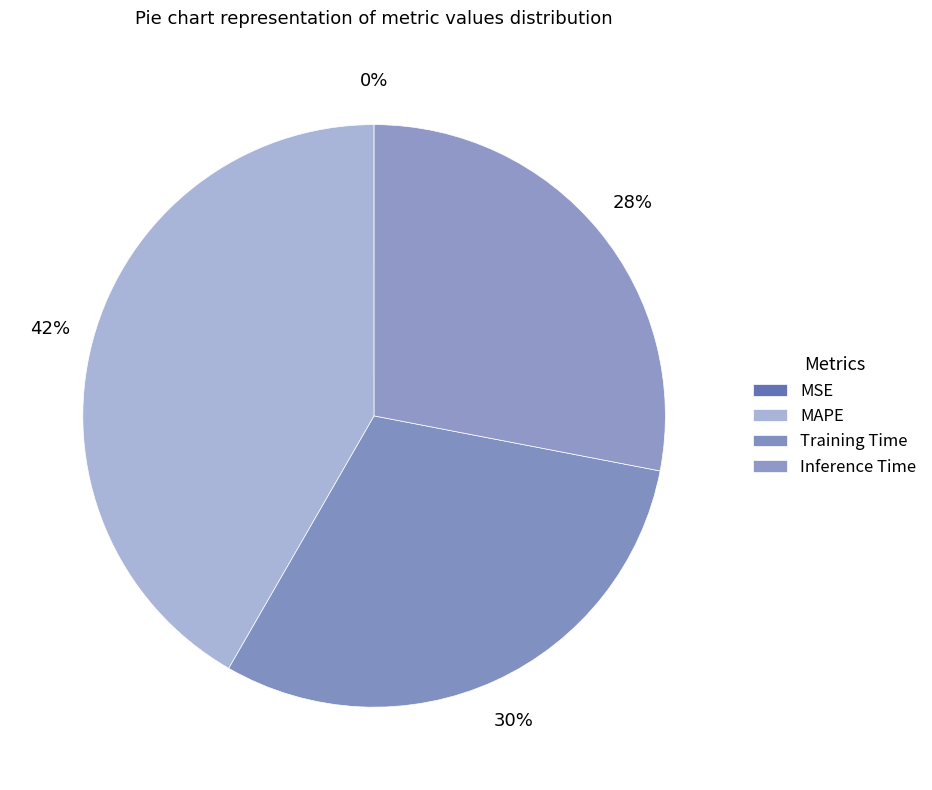

Does MAPE represent more than half of the total?

No